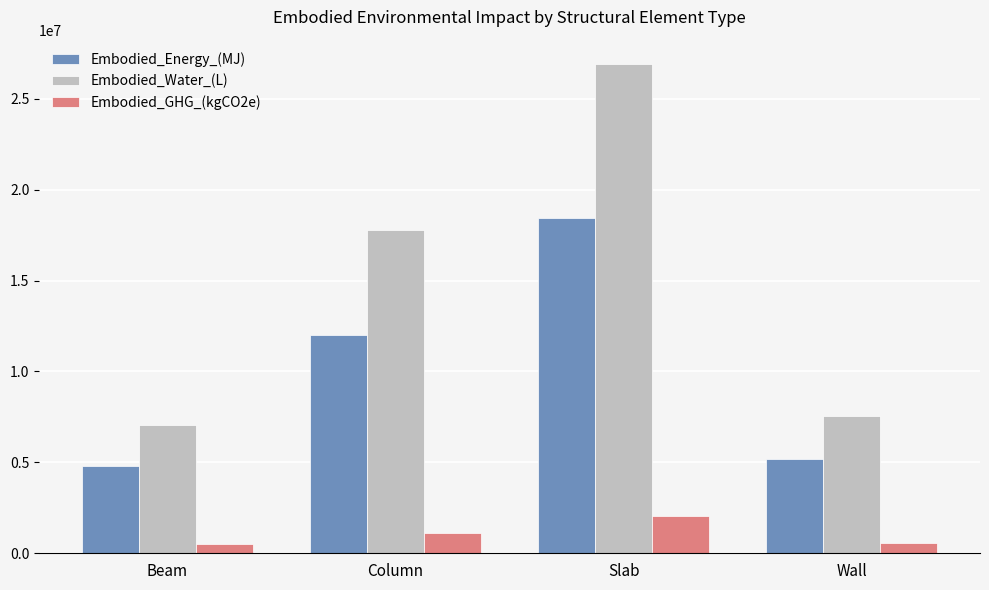

Which series has the largest total across all categories?

Embodied_Water_(L)